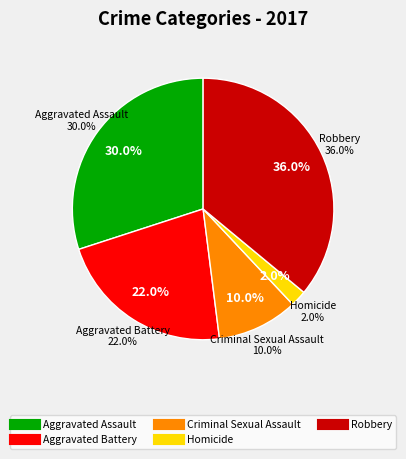

Is Aggravated Assault the majority of the pie?

No